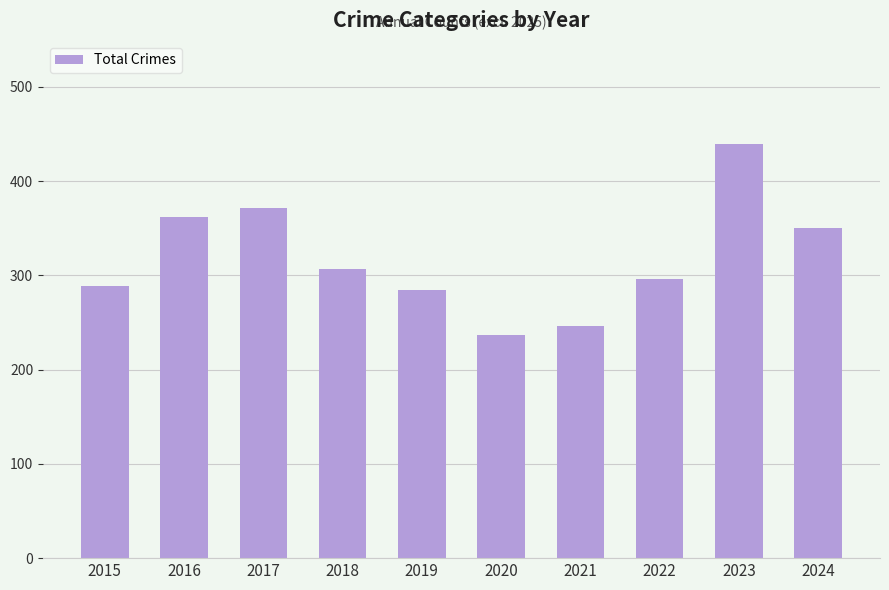

Reading right to left, extract all data points from this chart.

2024=350	2023=439	2022=296	2021=246	2020=237	2019=284	2018=307	2017=371	2016=362	2015=289